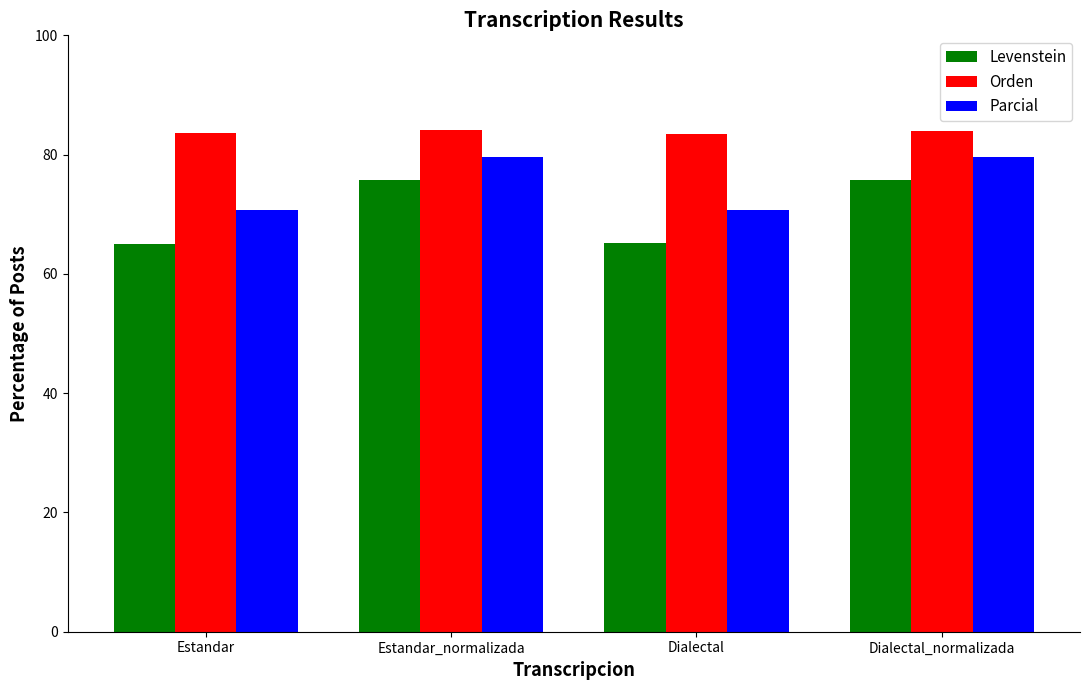

What is the value of the Orden bar at the 3rd from the left?

83.4